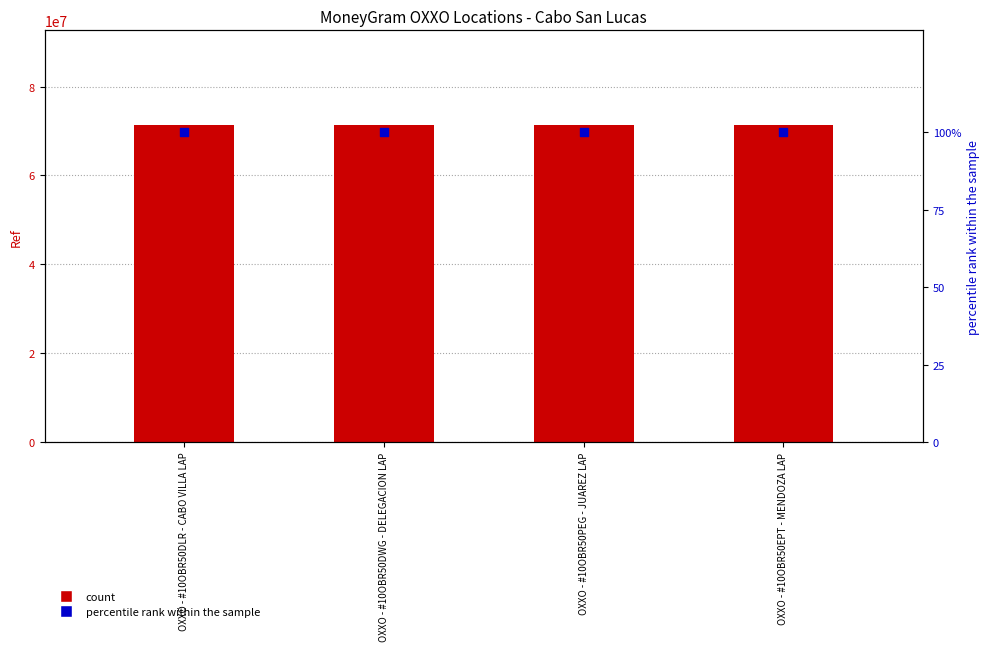

Is the value of Ref at OXXO - #10OBR50EPT - MENDOZA LAP greater than the value of percentile rank within the sample at OXXO - #10OBR50PEG - JUAREZ LAP?

Yes